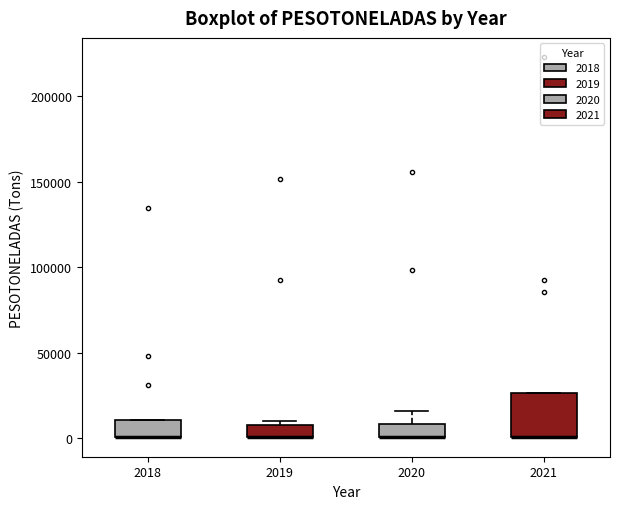

Which box is the tallest, from its lower edge to its upper edge?

2021